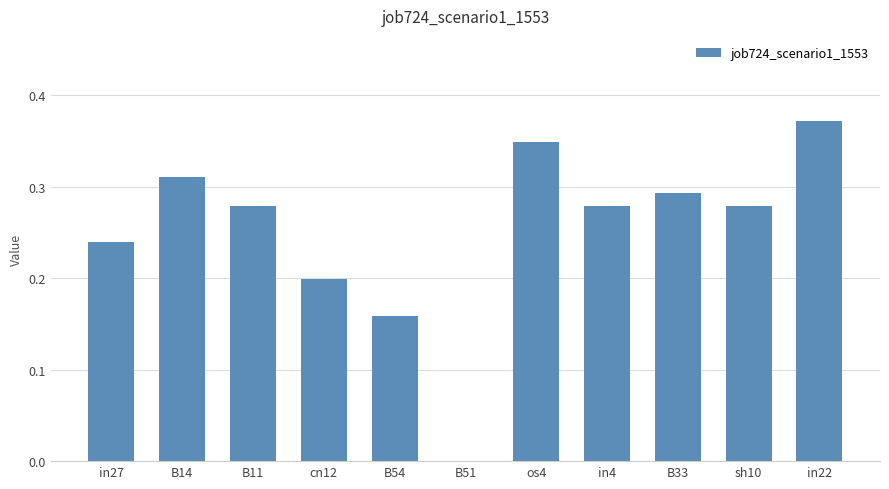

Which label corresponds to the largest value in the chart?

in22